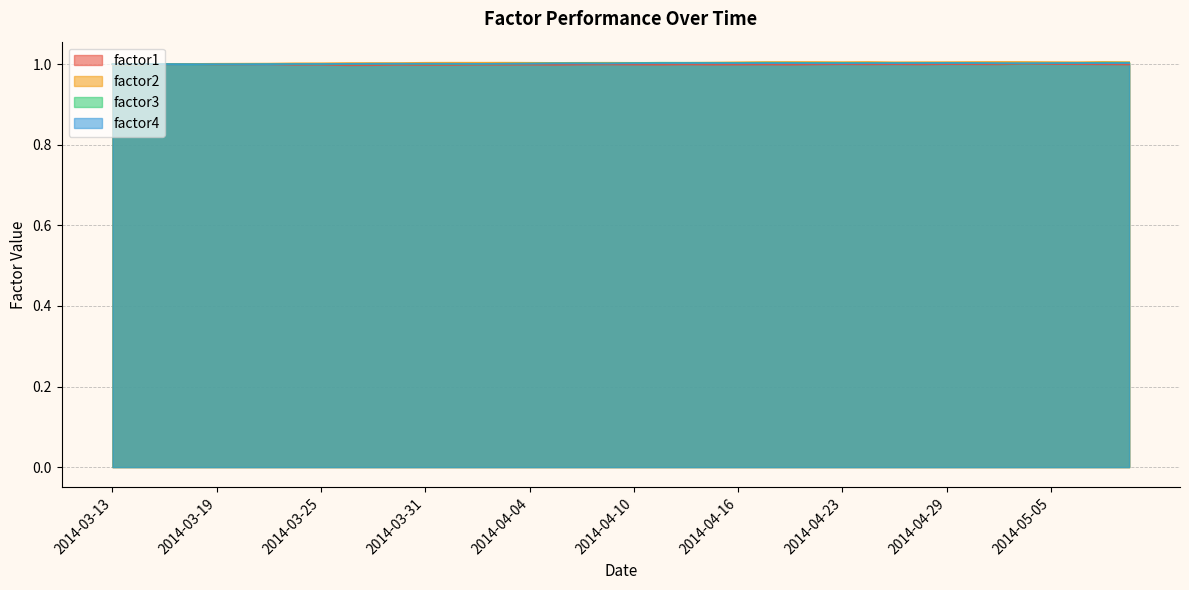

What position from the right is 2014-05-02?

5